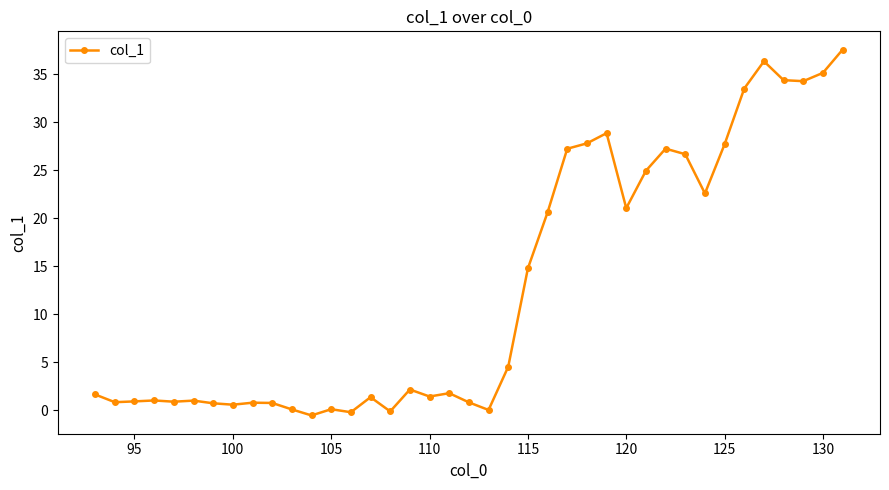

How many distinct data groups are displayed?

1